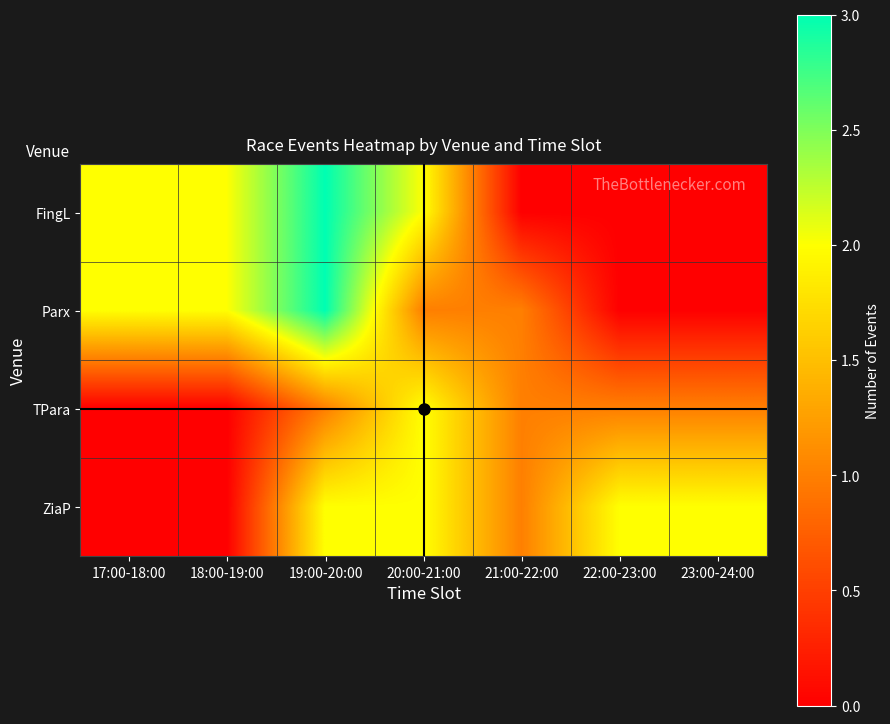

Reading left to right, extract all data points from this chart.

FingL: 17:00-18:00=2	18:00-19:00=2	19:00-20:00=3	20:00-21:00=2	21:00-22:00=0	22:00-23:00=0	23:00-24:00=0
Parx: 17:00-18:00=2	18:00-19:00=2	19:00-20:00=3	20:00-21:00=1	21:00-22:00=1	22:00-23:00=0	23:00-24:00=0
TPara: 17:00-18:00=0	18:00-19:00=0	19:00-20:00=1	20:00-21:00=2	21:00-22:00=1	22:00-23:00=1	23:00-24:00=1
ZiaP: 17:00-18:00=0	18:00-19:00=0	19:00-20:00=2	20:00-21:00=2	21:00-22:00=1	22:00-23:00=2	23:00-24:00=2